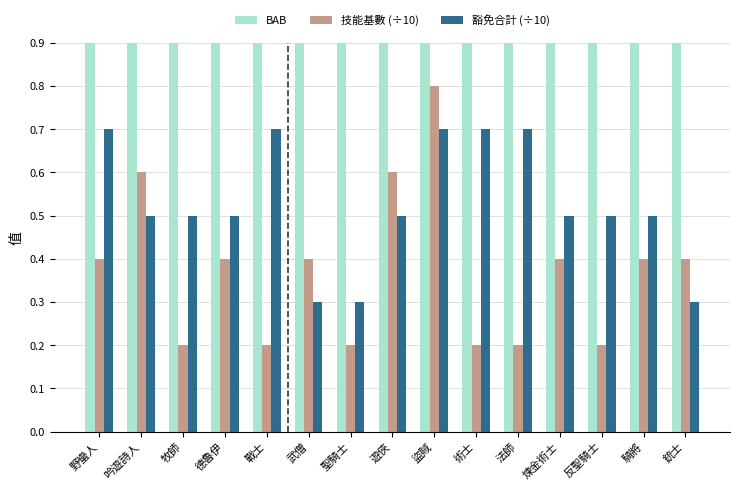

What is the label of the 3rd bar from the right?

反聖騎士